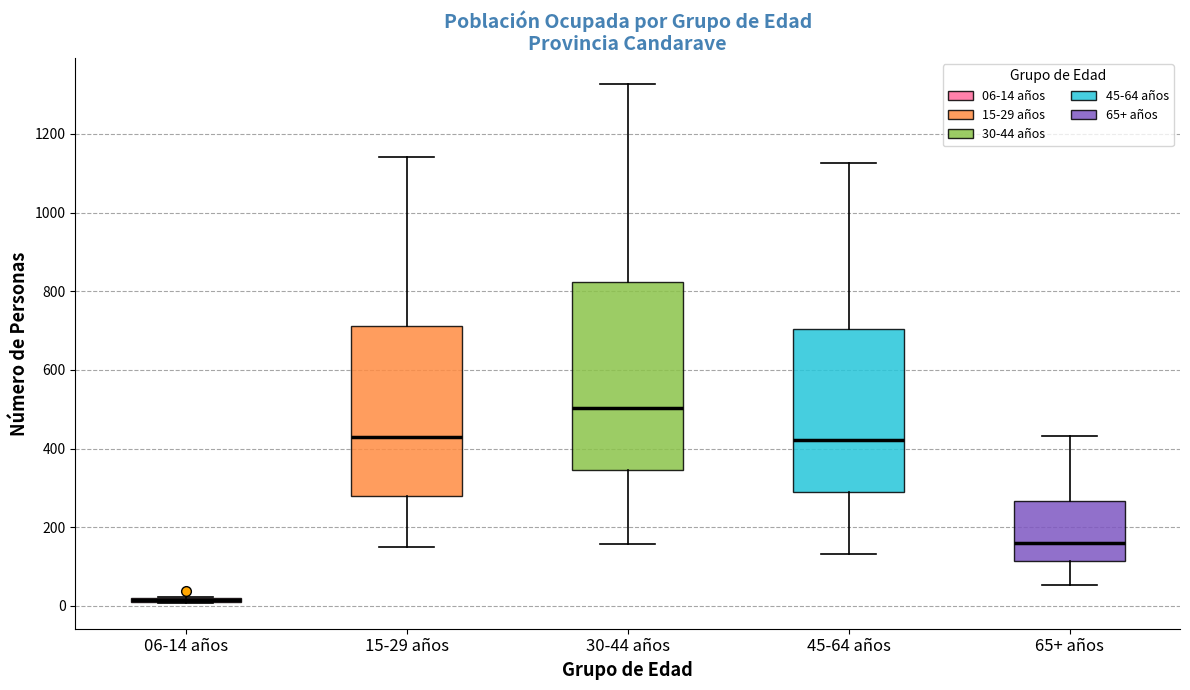

Which box is the tallest, from its lower edge to its upper edge?

30-44 años